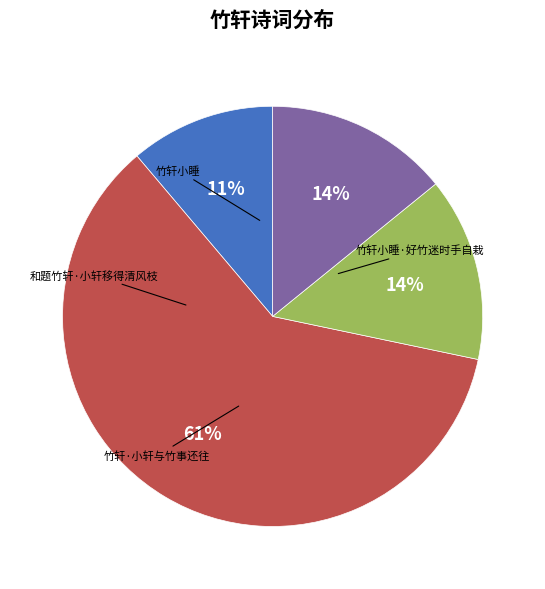

How many segments does this pie chart have?

4